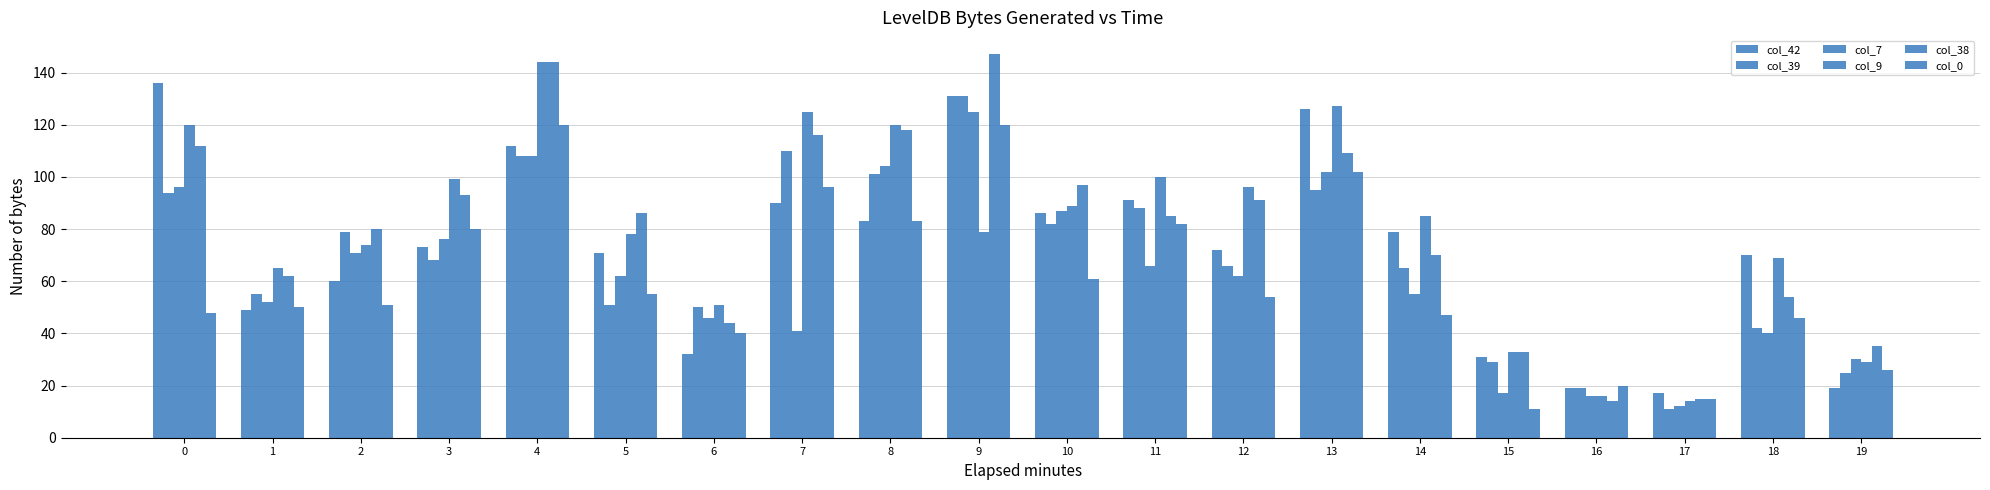

What is the average value of the col_0 series?

60